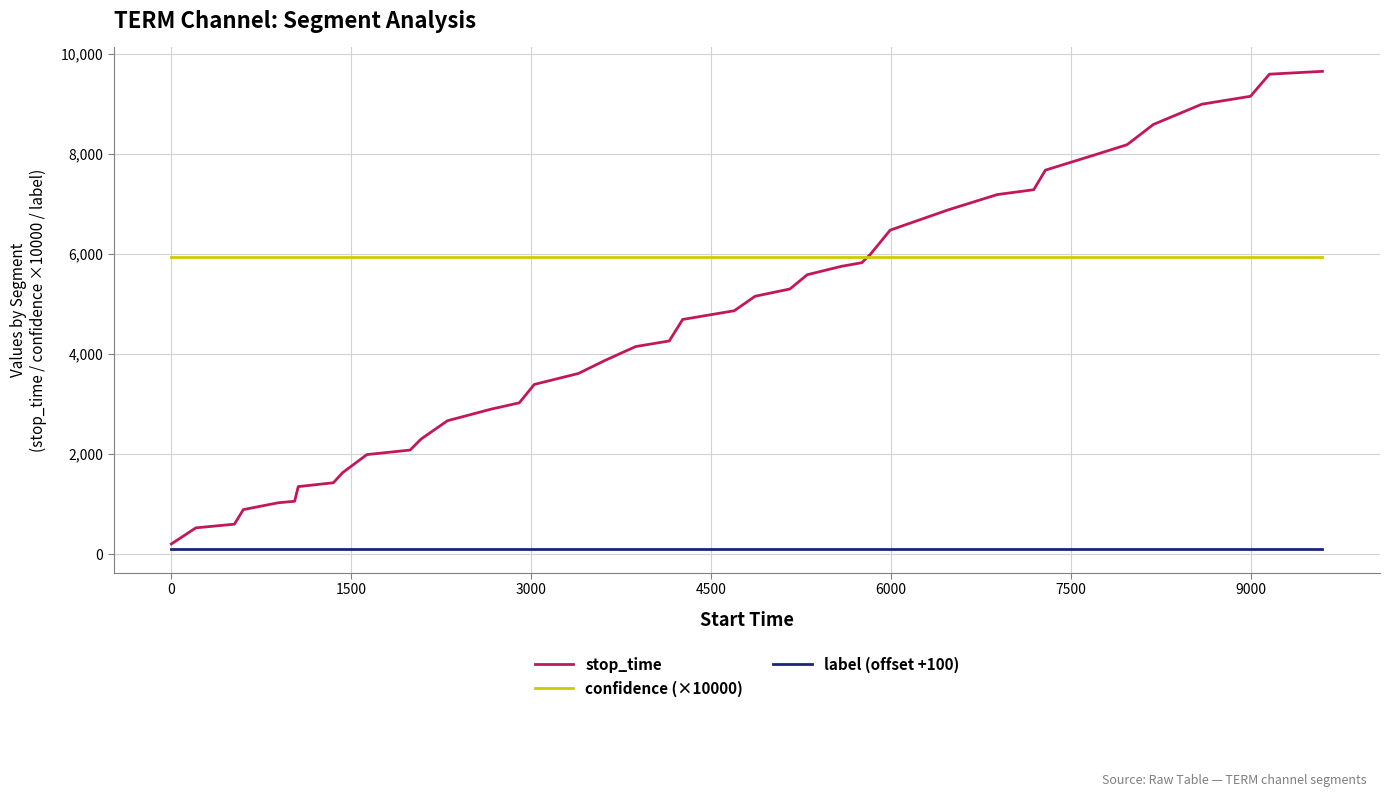

What is the maximum value for stop_time?

9654.0